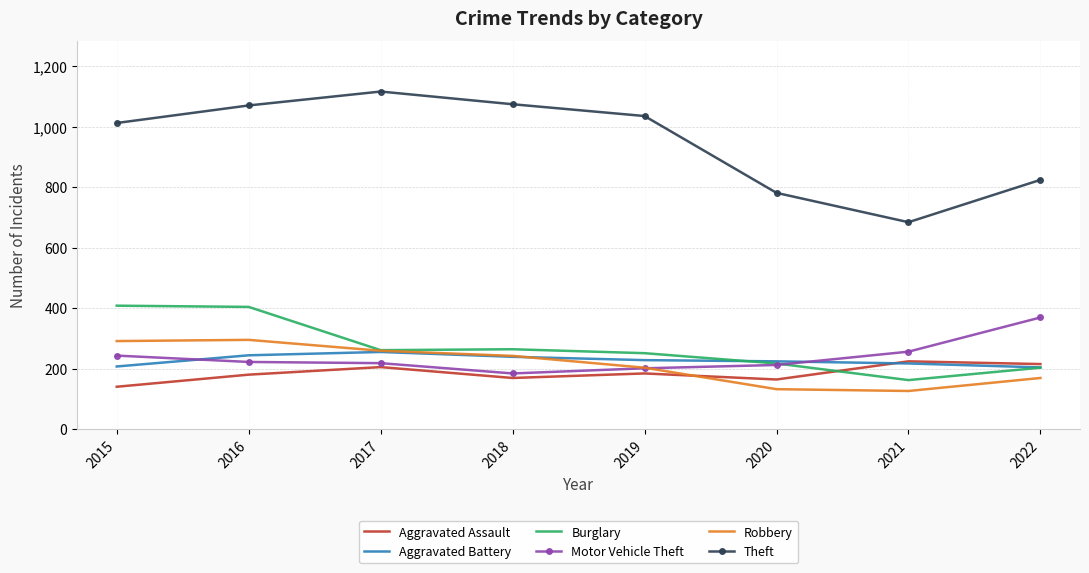

Is the value of Burglary at 2018 greater than the value of Theft at 2016?

No